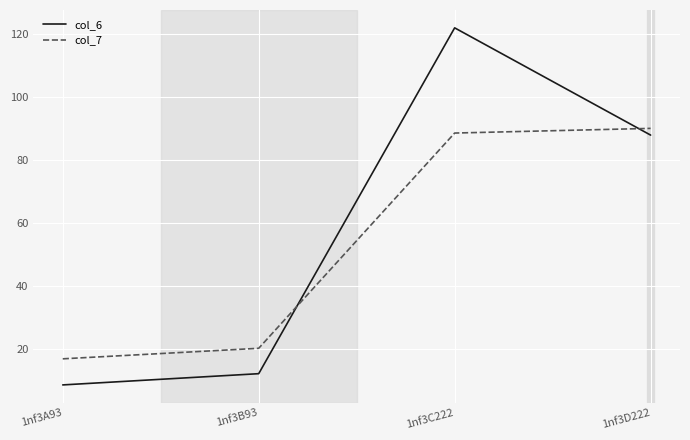

At which label does col_6 reach its minimum?

1nf3A93